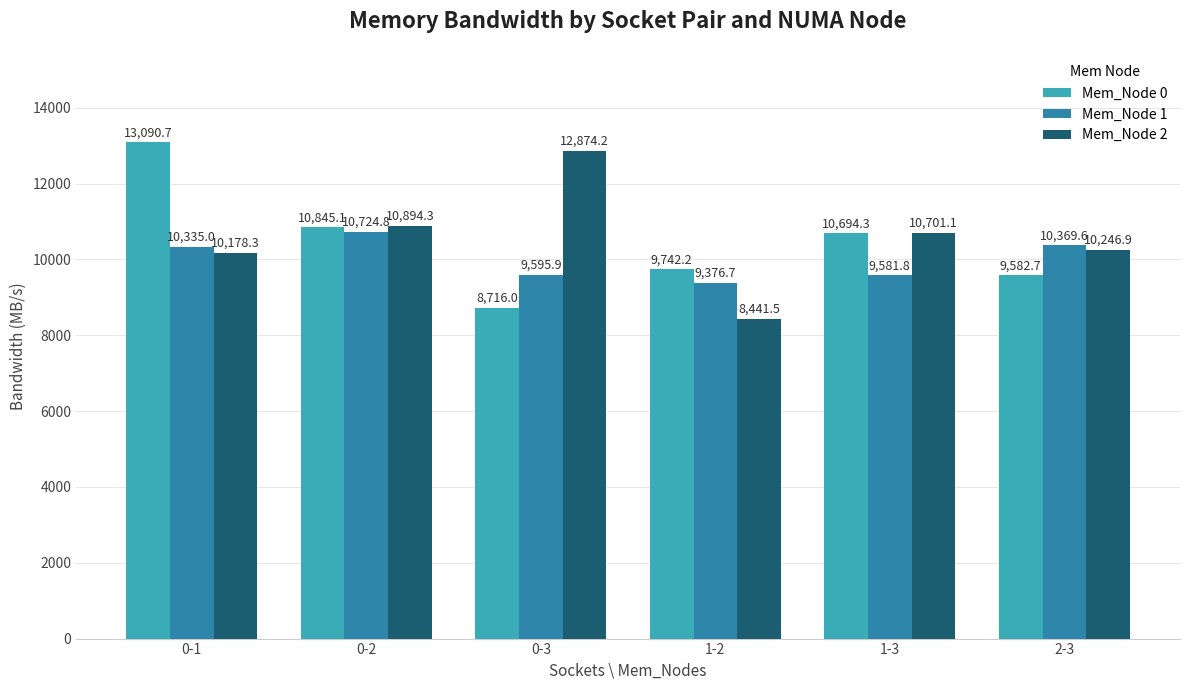

How many bars are there in each group?

3